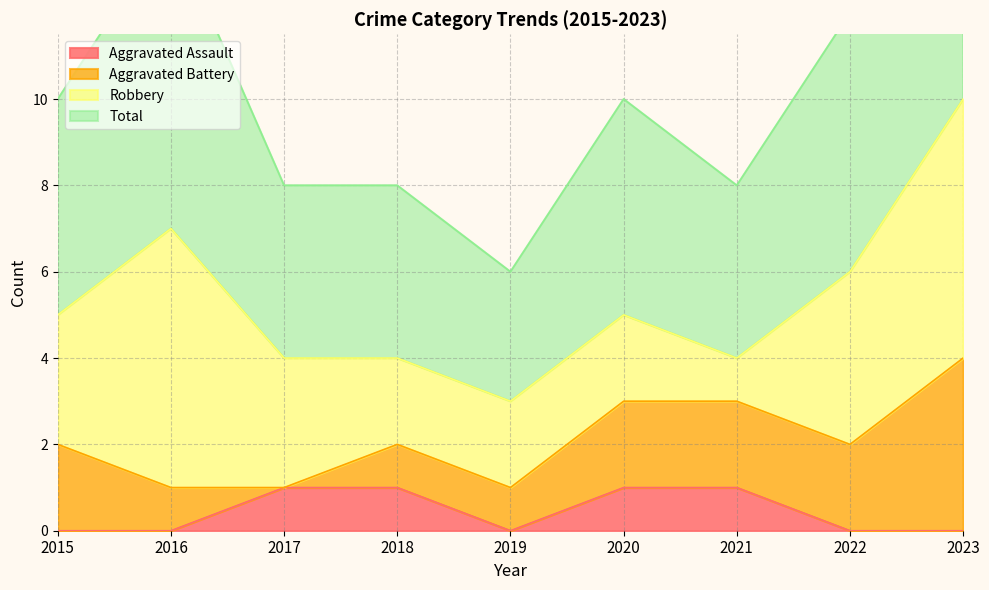

Is it true that Aggravated Assault equals 0 at 2018?

False